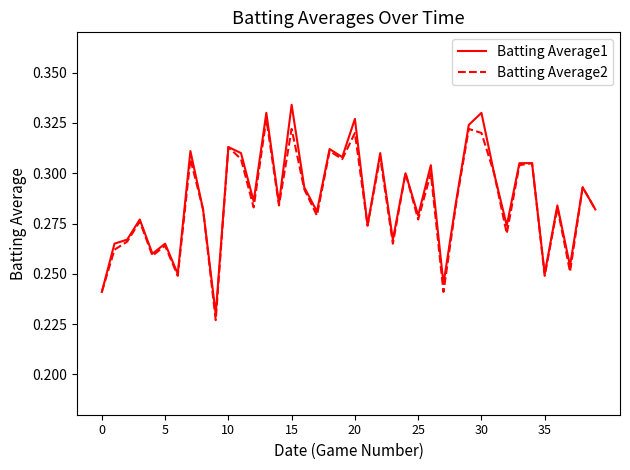

Which series has the largest range (max minus min)?

Batting Average1